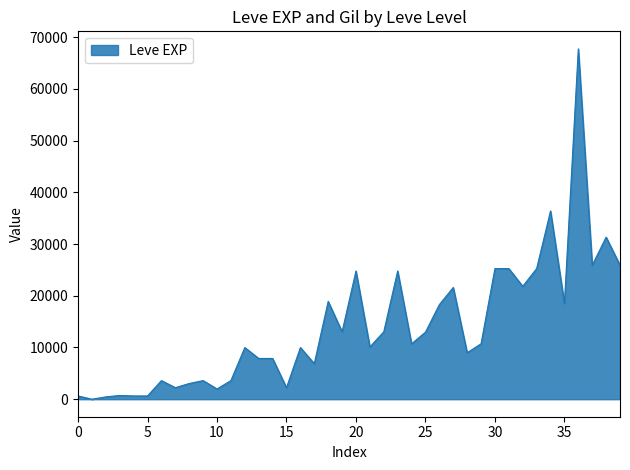

What is the maximum value shown in the chart?

67730